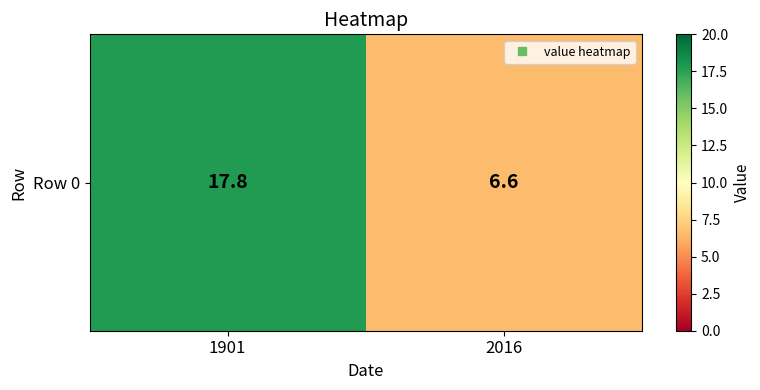

Is it true that the value at 2016 is 6.6?

True